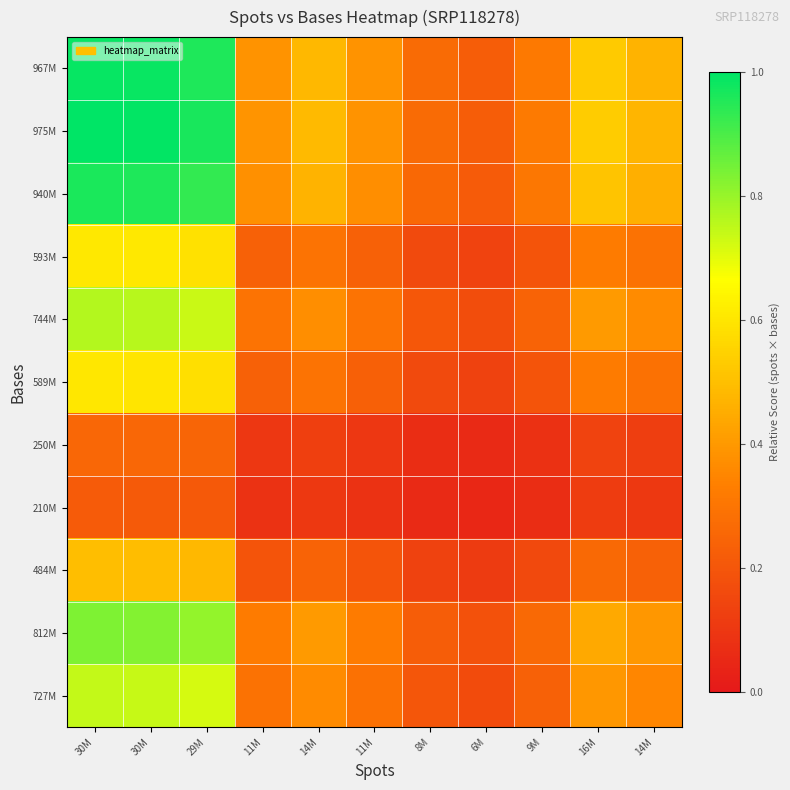

Which series has the largest range (max minus min)?

975M